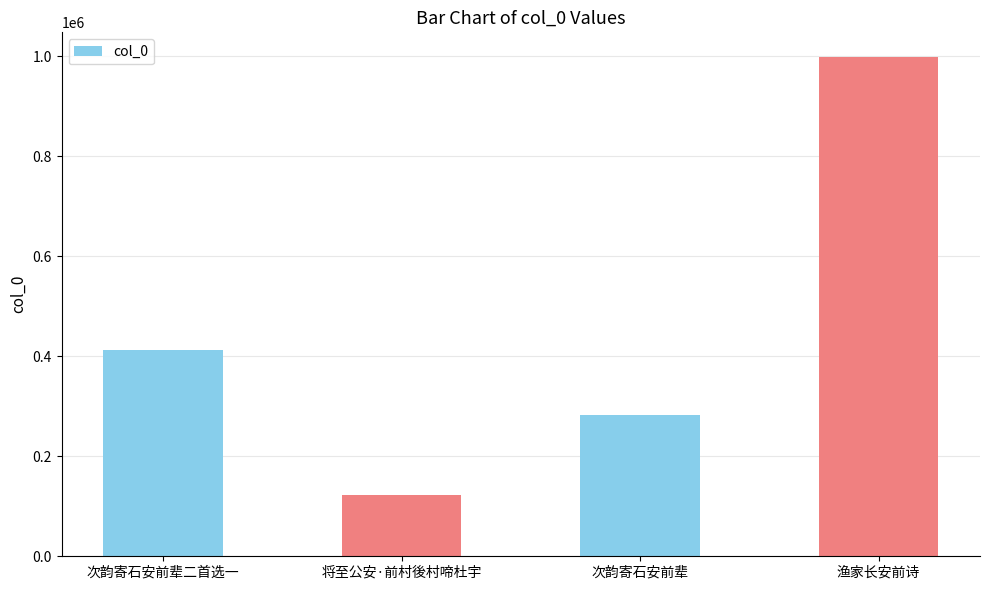

True or false: the data shows 281113 at 渔家长安前诗.

False